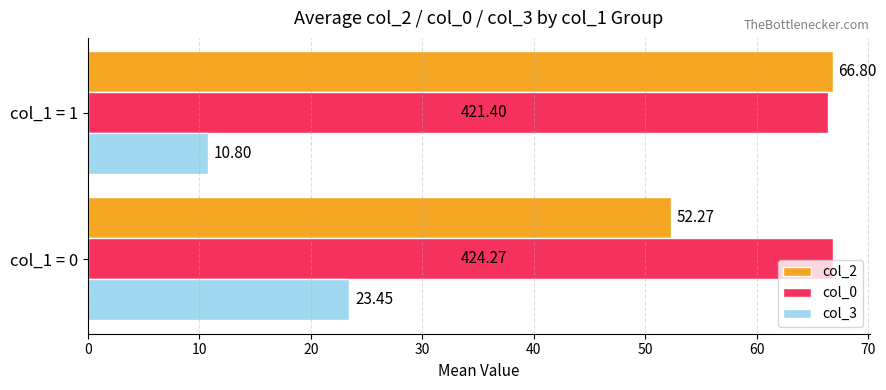

What is the average value of the col_0 series?

66.6